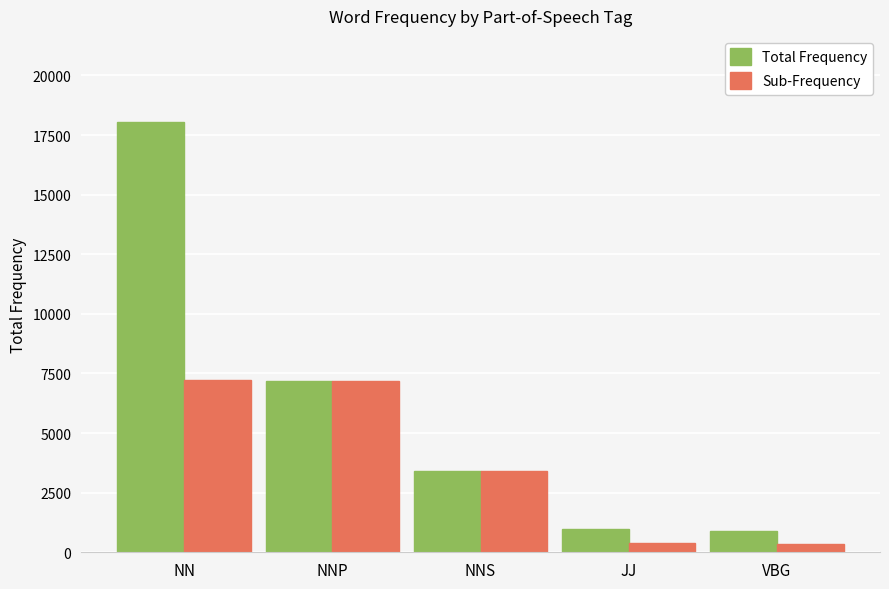

Rank the series by their average value, from lowest to highest.

Sub-Frequency, Total Frequency